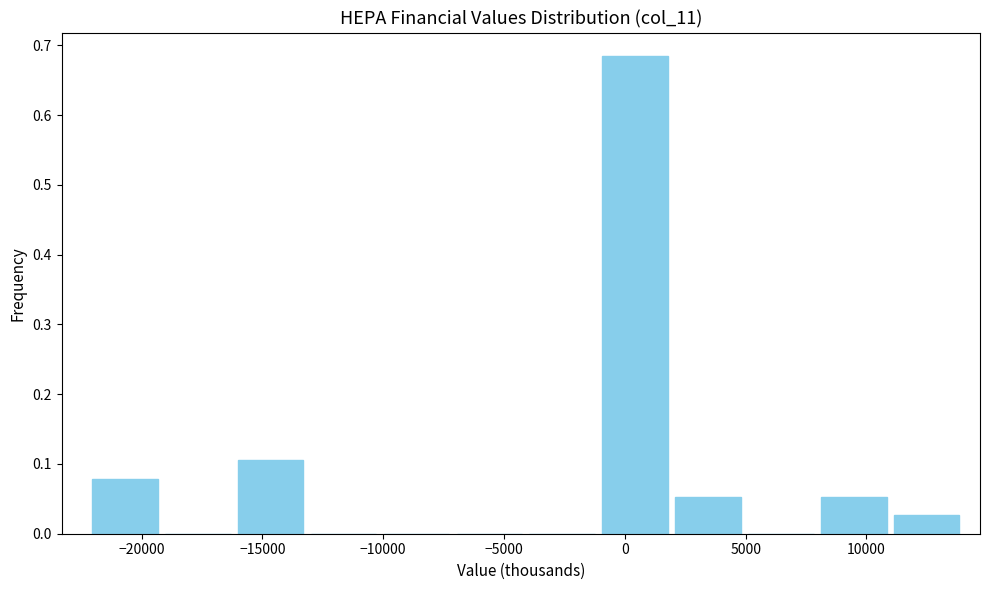

How tall is the bar that spans -16000 to -13000 on the x-axis? Neither the bar edges nor the heights are printed on the chart, so give them approximately, as read against the axes.

0.11